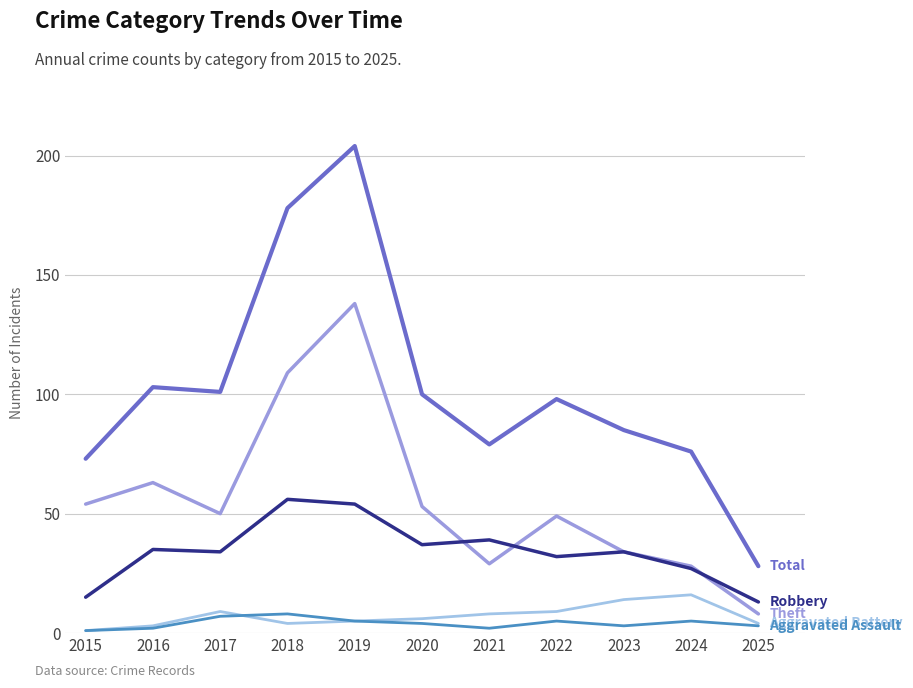

At which category is the sum across all series the highest?

2019